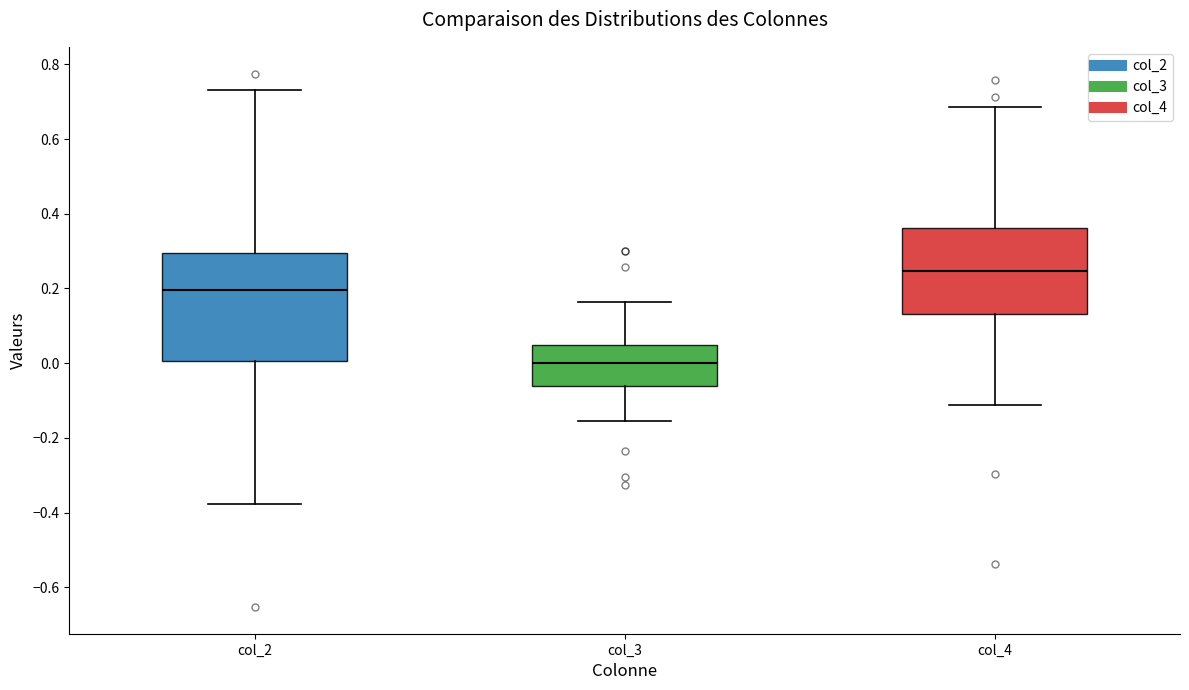

Where is the lower edge of the box for col_2 on the y-axis? The values are not printed on the chart, so give them approximately, as read against the axis.

0.00